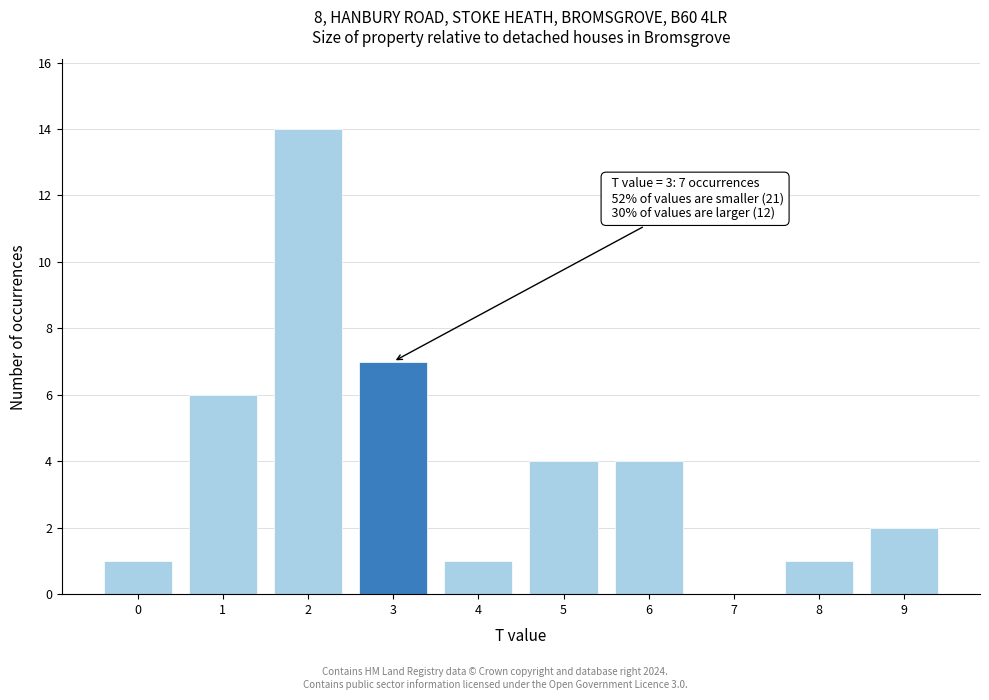

Which range on the x-axis has the tallest bar?

1.5 to 2.5